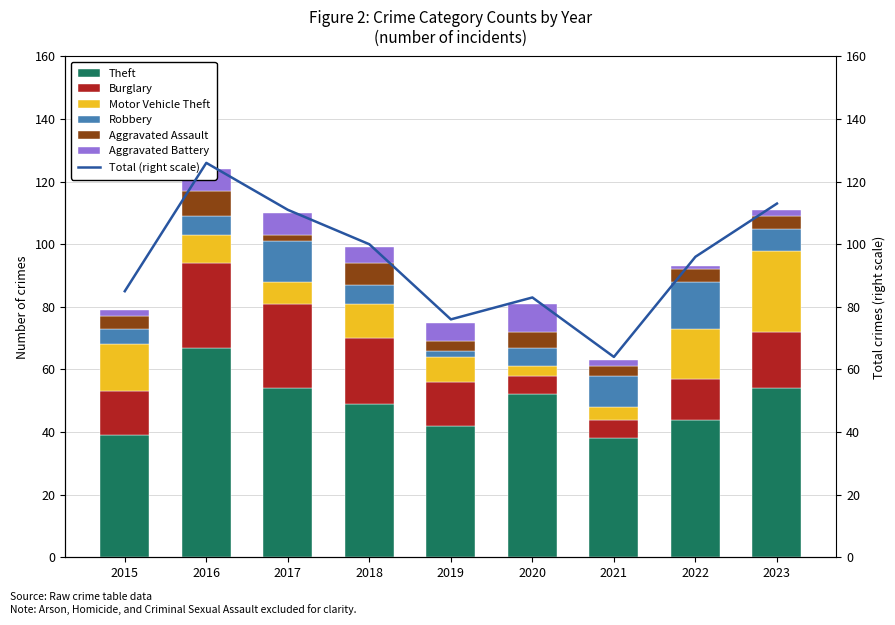

Reading right to left, what are all the values shown in this chart?

Theft: 54	44	38	52	42	49	54	67	39
Burglary: 18	13	6	6	14	21	27	27	14
Motor Vehicle Theft: 26	16	4	3	8	11	7	9	15
Robbery: 7	15	10	6	2	6	13	6	5
Aggravated Assault: 4	4	3	5	3	7	2	8	4
Aggravated Battery: 2	1	2	9	6	5	7	7	2